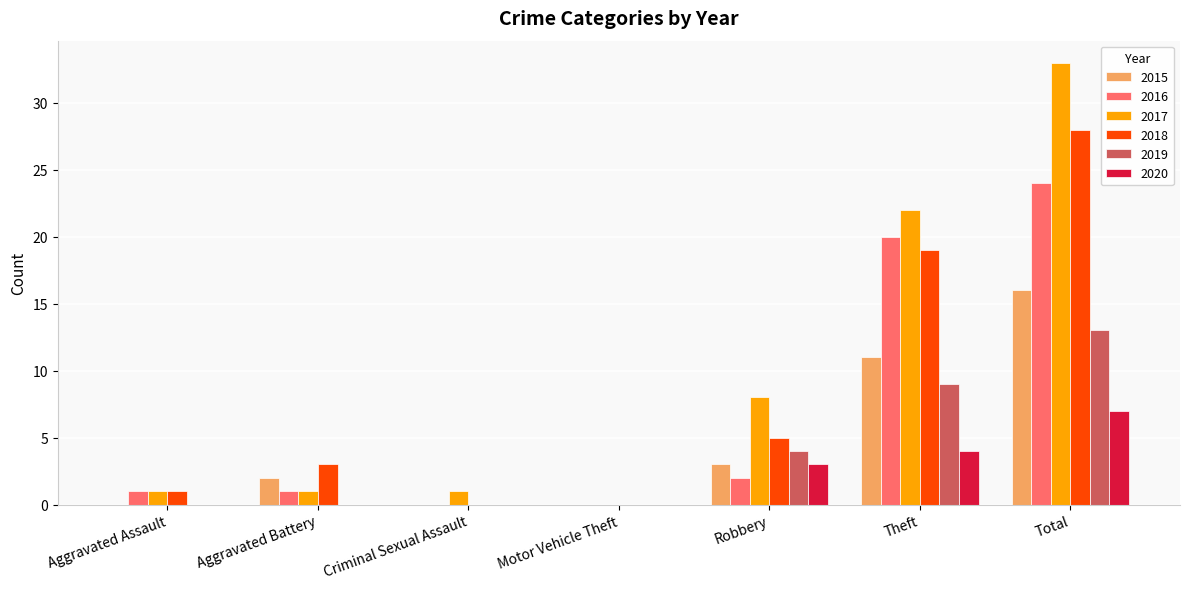

What are all the series names shown in the legend?

2015, 2016, 2017, 2018, 2019, 2020